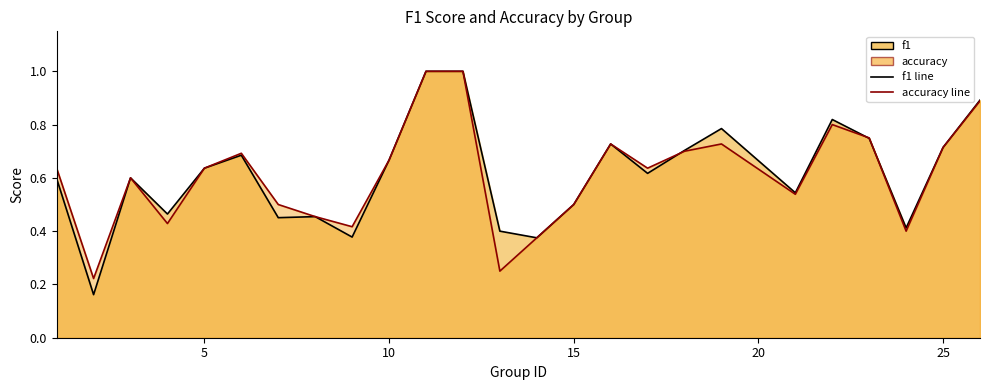

How many intersections are there between f1 and accuracy?

3